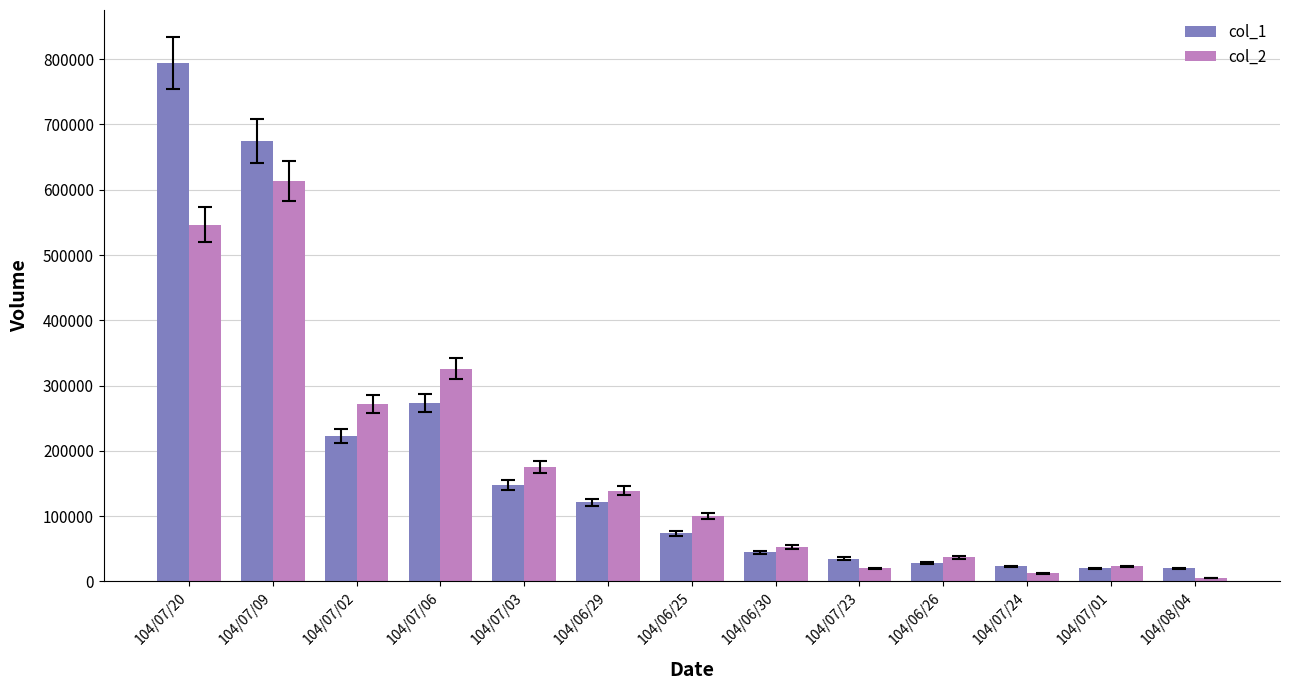

Between 104/07/20 and 104/06/26, which series saw the biggest shift?

col_1